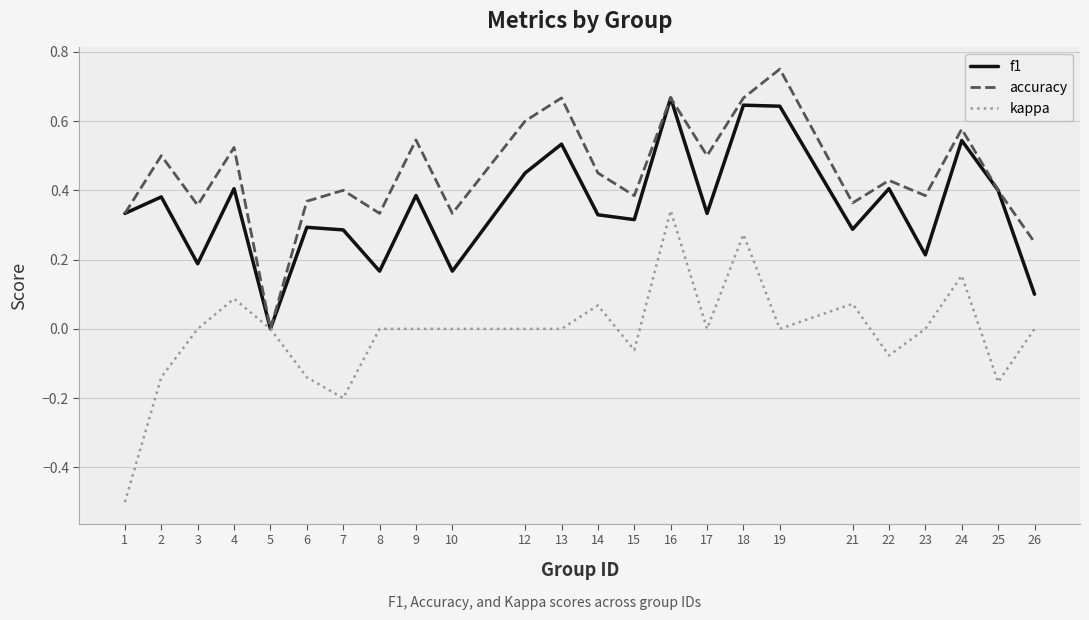

At which category does f1 reach its first local valley?

3